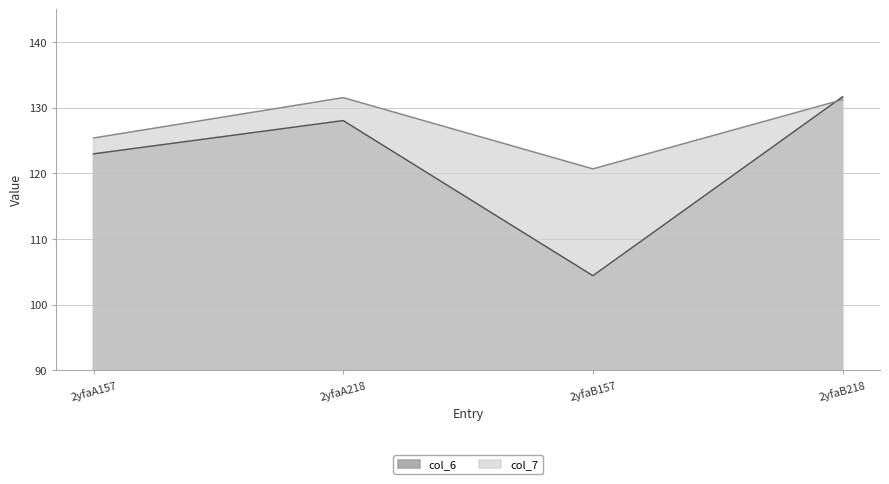

Reading left to right, list all the values displayed in this chart.

col_6: 123.0	128.0	104.4	131.7
col_7: 125.4	131.5	120.7	131.2